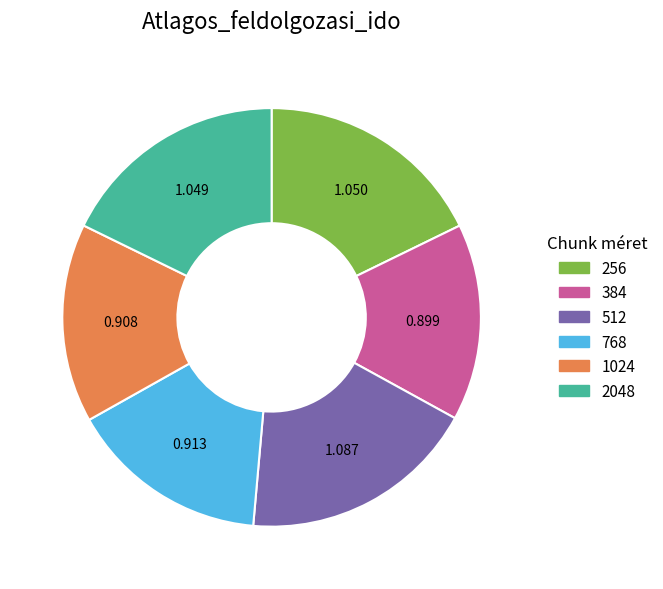

Combined, do 768 and 2048 account for over 50%?

No